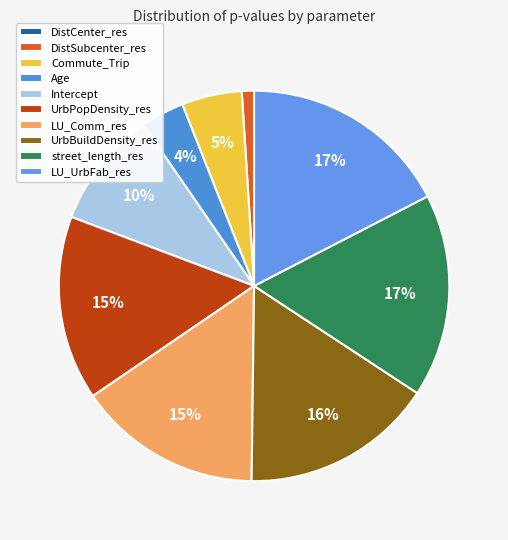

Rank the categories by value from highest to lowest.

LU_UrbFab_res, street_length_res, UrbBuildDensity_res, UrbPopDensity_res, LU_Comm_res, Intercept, Commute_Trip, Age, DistSubcenter_res, DistCenter_res